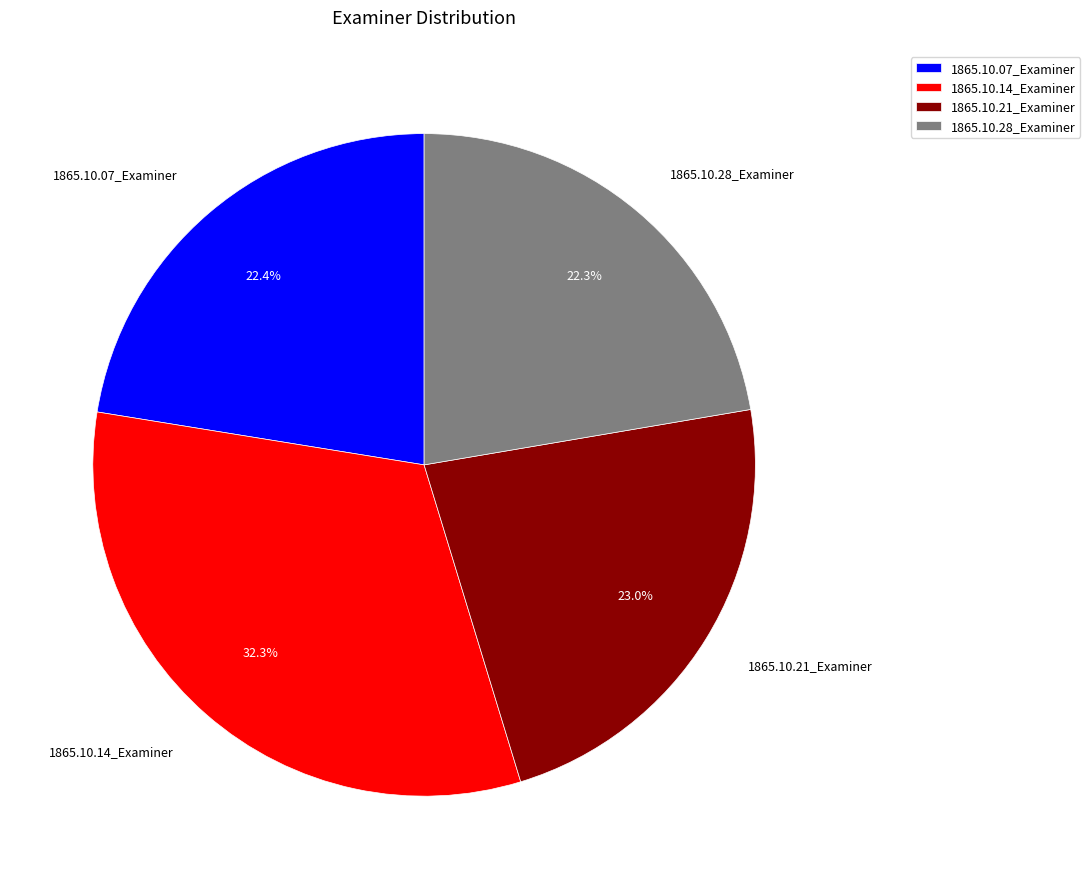

To the nearest percent, what percentage of the pie is 1865.10.21_Examiner?

23%